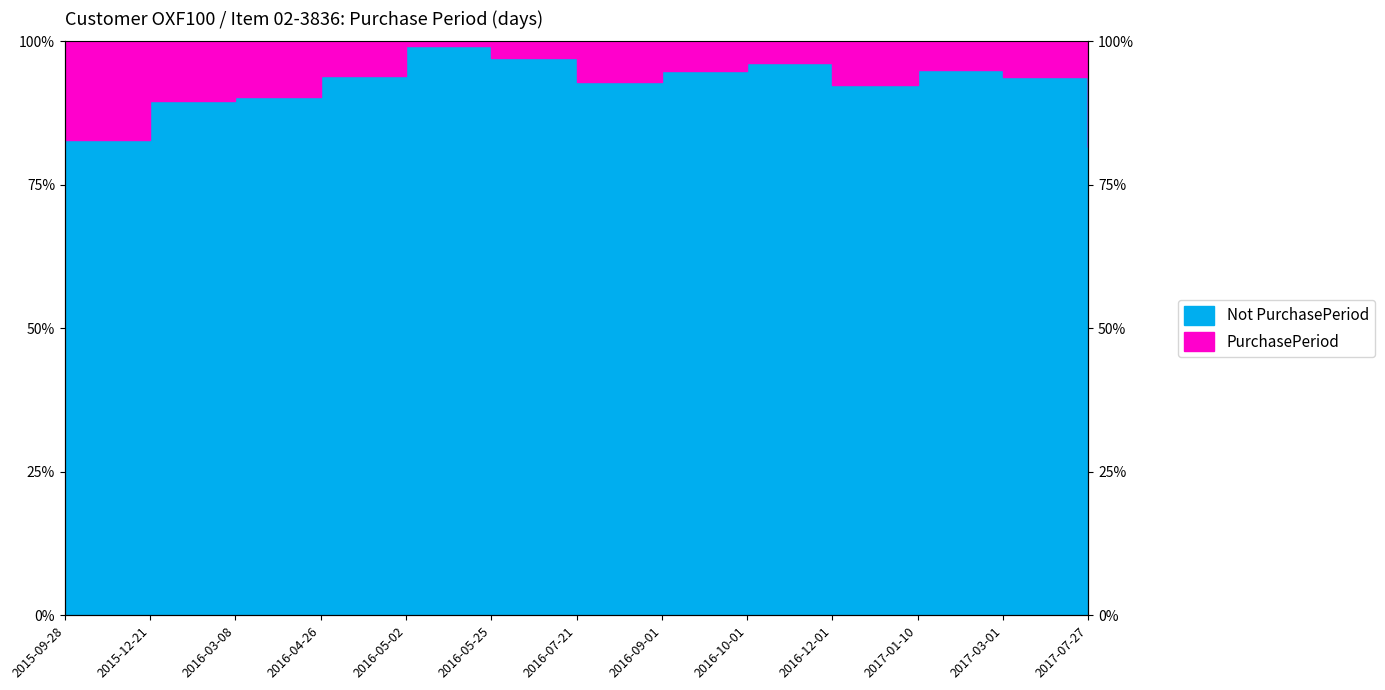

True or false: the data shows 93.9 at 2016-04-26.

True